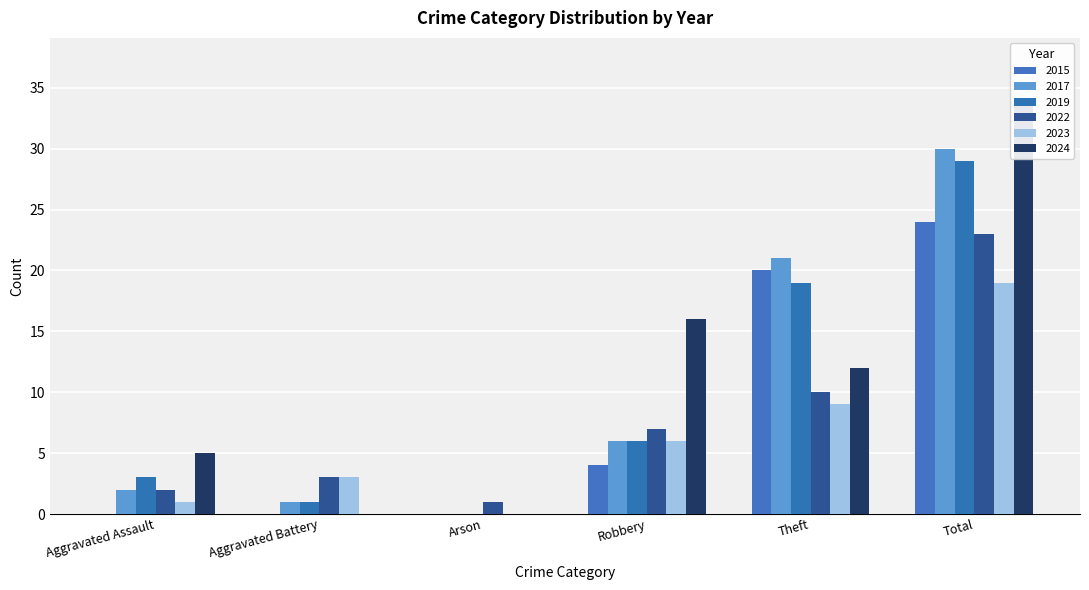

What is the average value of the 2024 series?

11